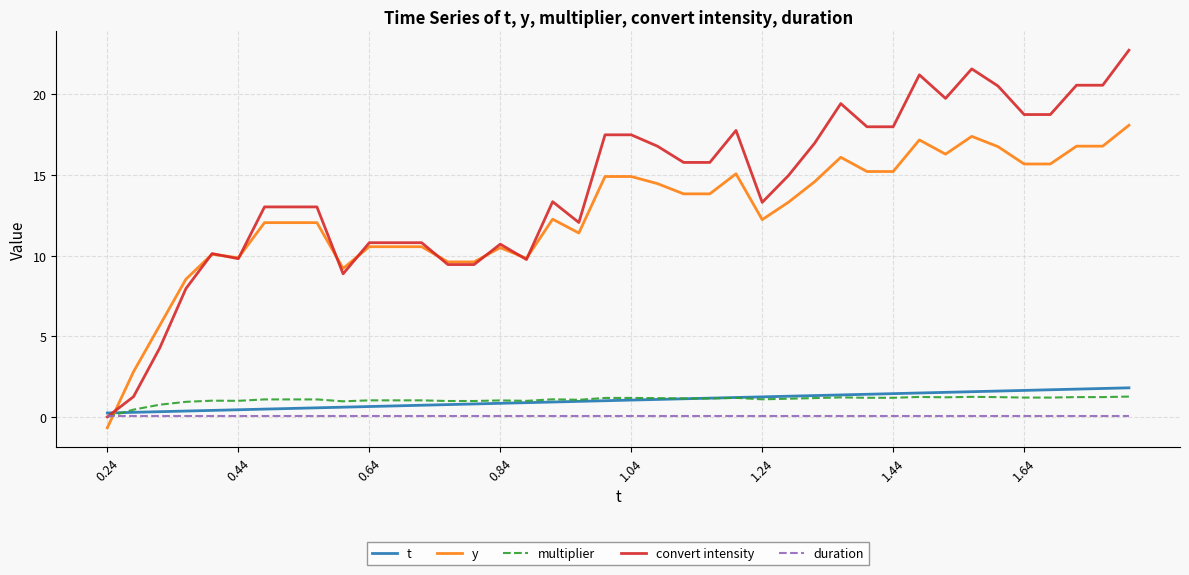

What is the maximum value for t?

1.8